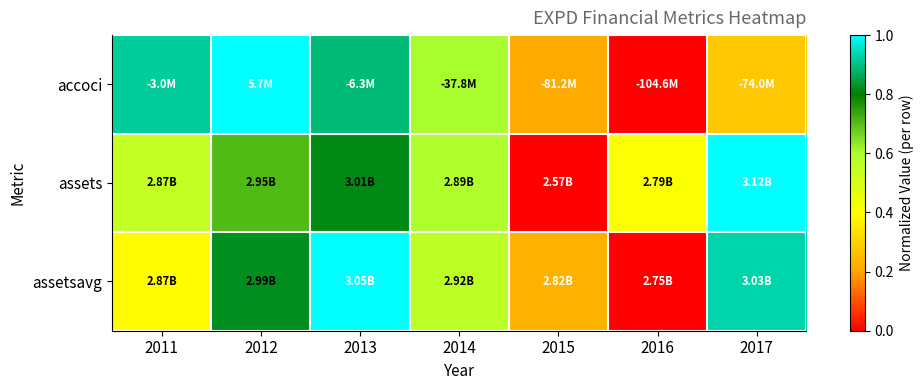

What is the spread (max minus min) of values at 2016?

0.4